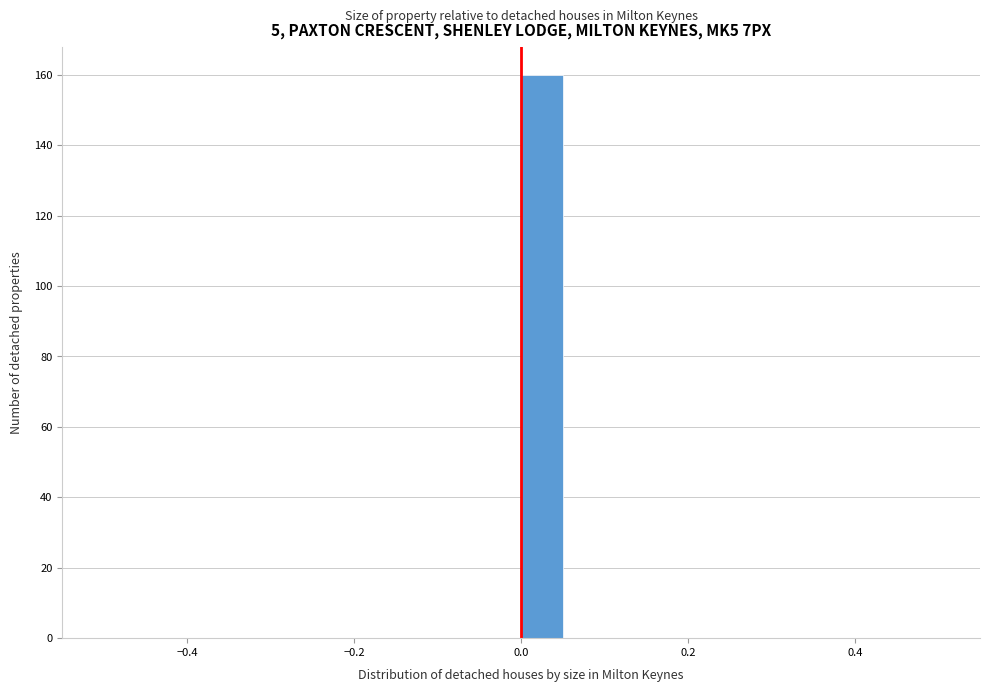

Around what value on the x-axis is the tallest bar? Give the approximate position of its centre, as read against the axis.

0.02